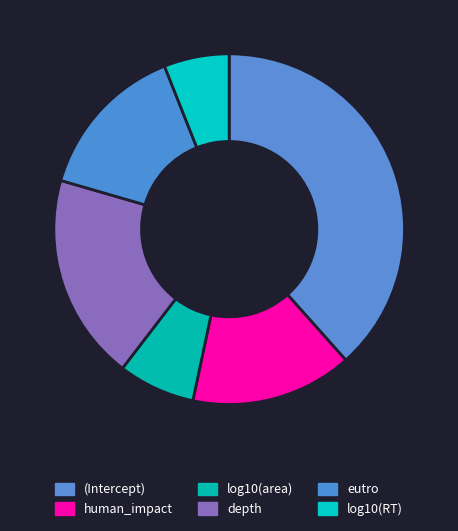

Which slice is the largest?

(Intercept)